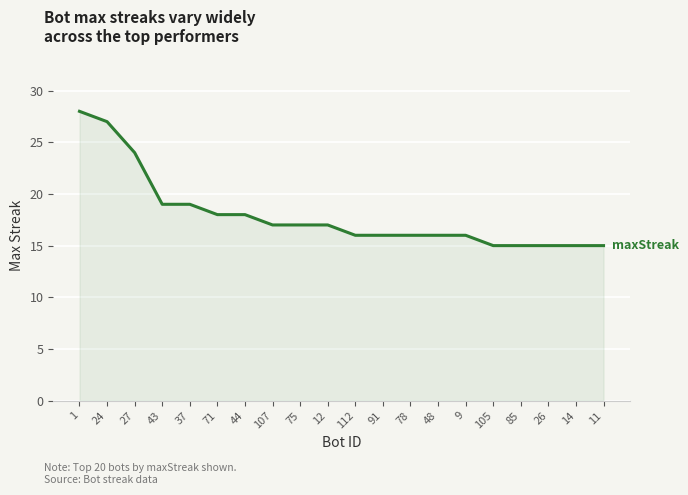

What is the smallest value displayed?

15